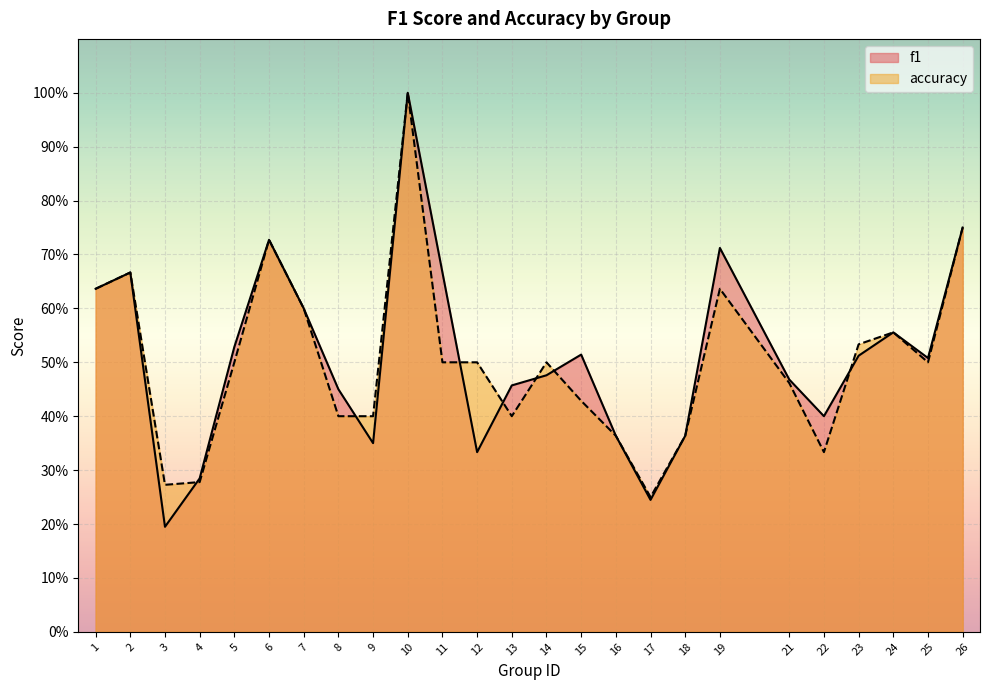

What is the value of the accuracy point at the 10th from the left?

1.0